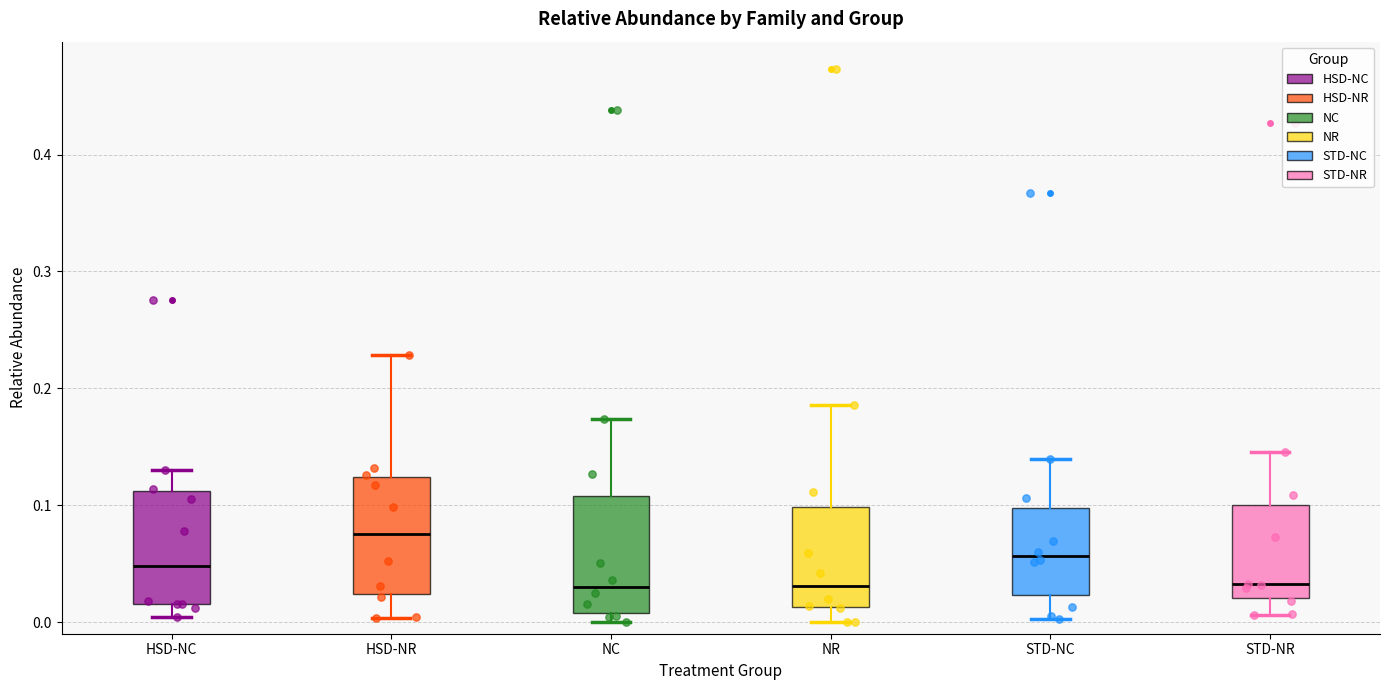

Reading left to right, transcribe this box plot: for each box, give where its median line is, the range the box spans, and where its two whiskers end, as read against the y-axis. The values are not printed on the chart, so give them approximately, as read against the axis.

HSD-NC: median 0.05, box 0.02 to 0.11, whiskers 0.00 to 0.13
HSD-NR: median 0.08, box 0.02 to 0.12, whiskers 0.00 to 0.23
NC: median 0.03, box 0.01 to 0.11, whiskers 0.00 to 0.17
NR: median 0.03, box 0.01 to 0.10, whiskers 0.00 to 0.19
STD-NC: median 0.06, box 0.02 to 0.10, whiskers 0.00 to 0.14
STD-NR: median 0.03, box 0.02 to 0.10, whiskers 0.01 to 0.15